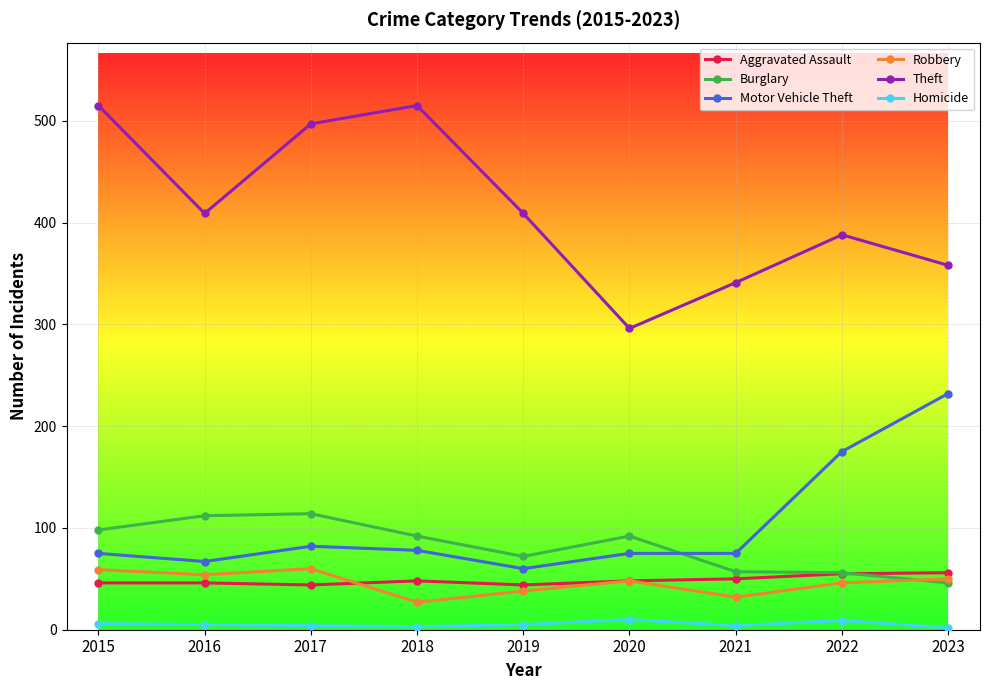

What is the lowest value of the Burglary series?

46